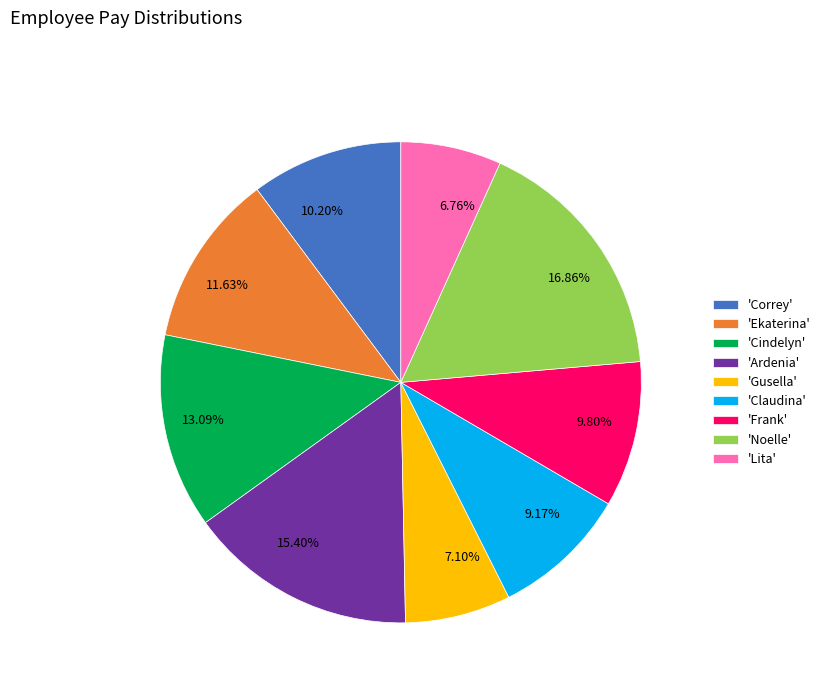

What is the ratio of the value at 9.17% to the value at 15.40%?

0.6